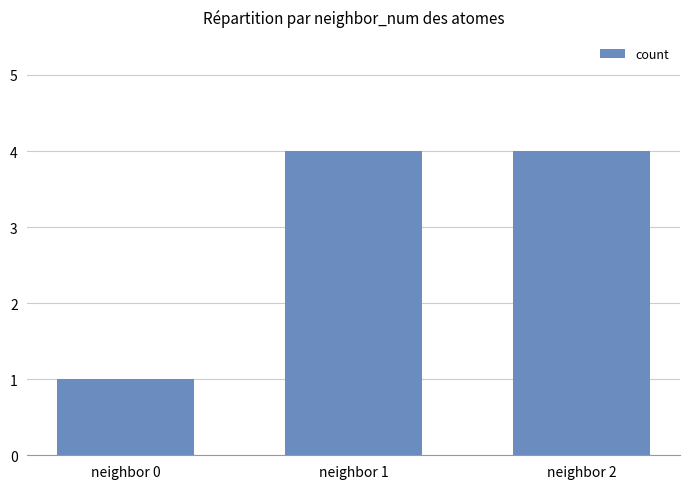

Reading left to right, list all the values displayed in this chart.

neighbor 0=1	neighbor 1=4	neighbor 2=4